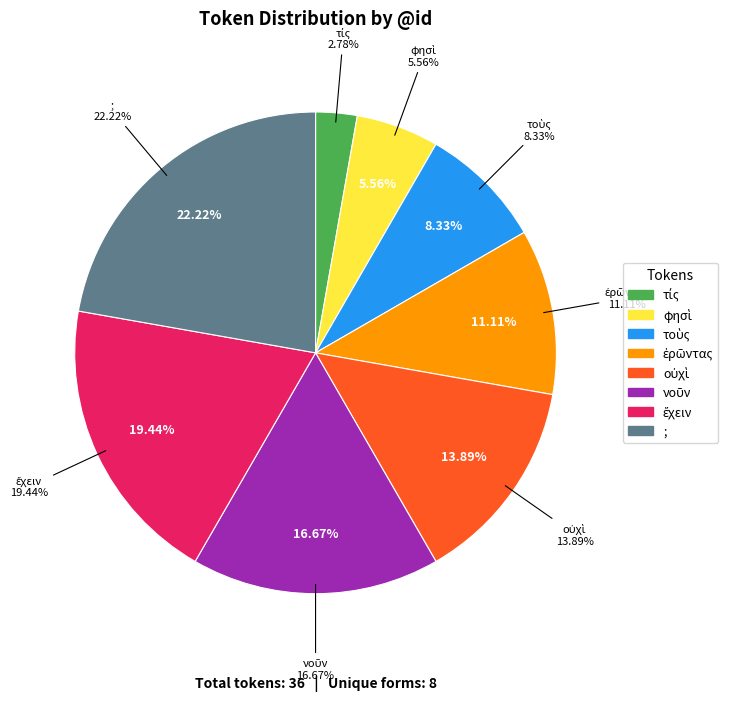

What percentage is the τίς slice, to the nearest percent?

3%